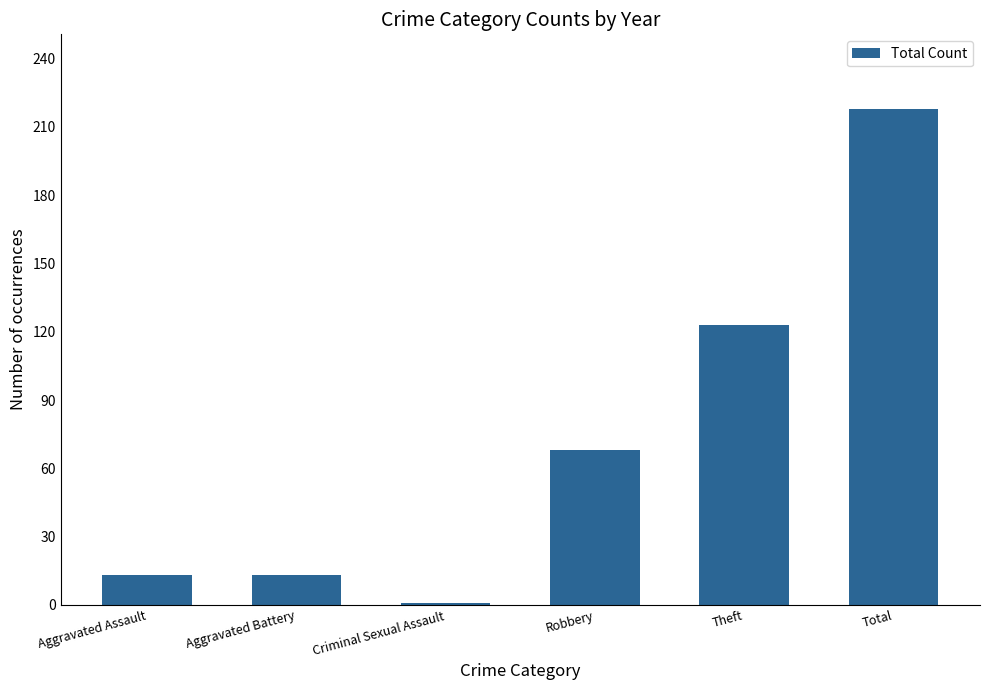

Is it true that the value at Total is 357?

False